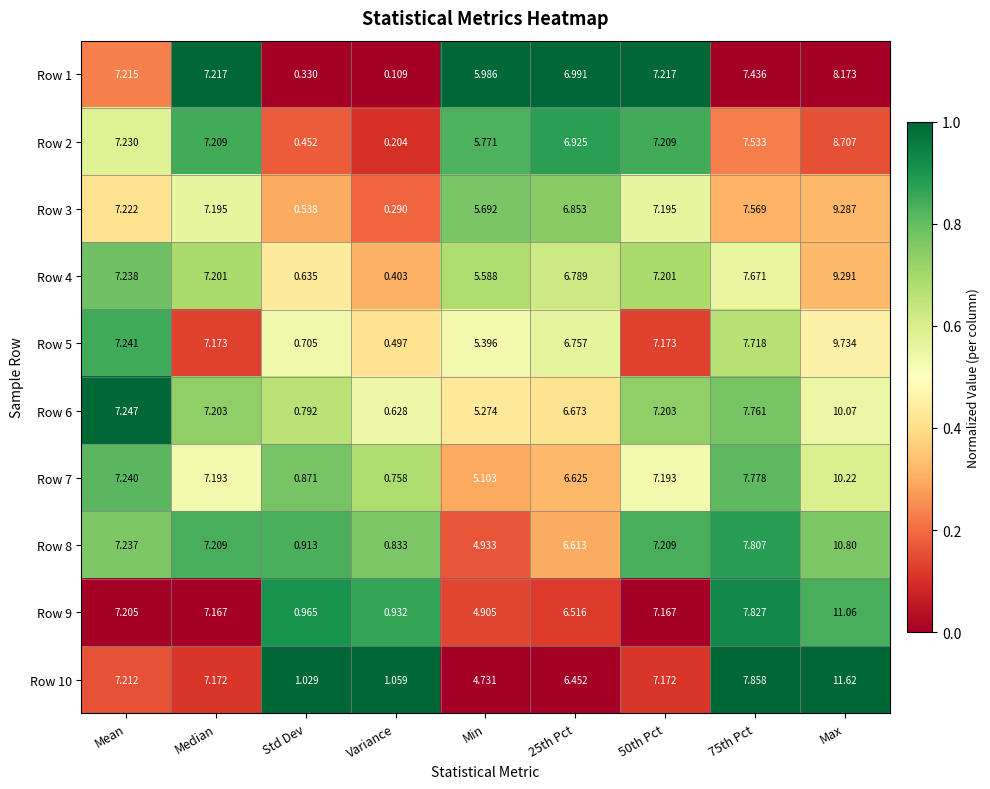

At which category is the sum across all series the highest?

Max